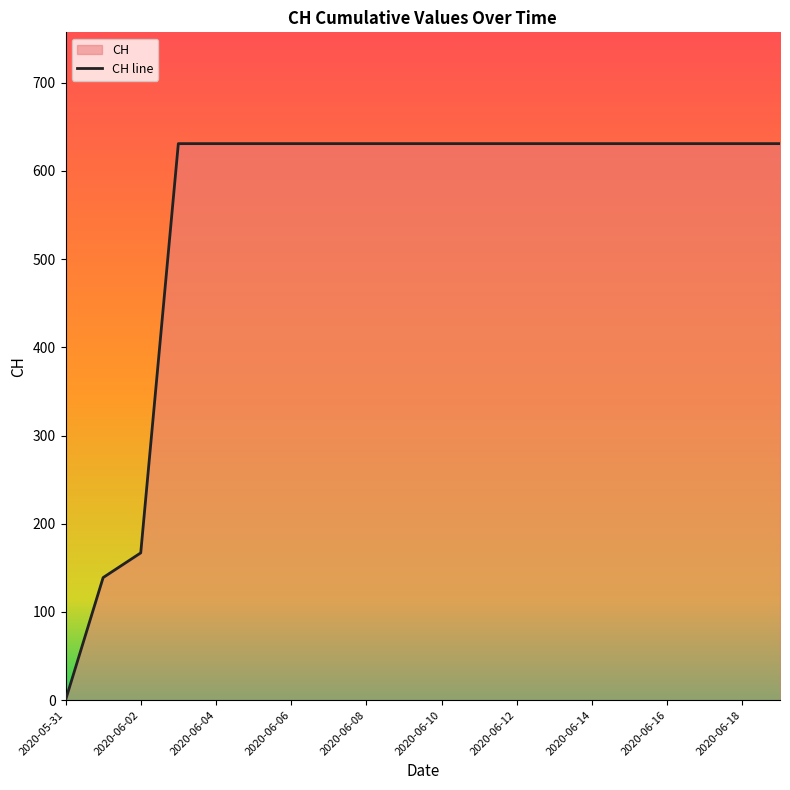

What is the difference between the second highest and minimum values?

631